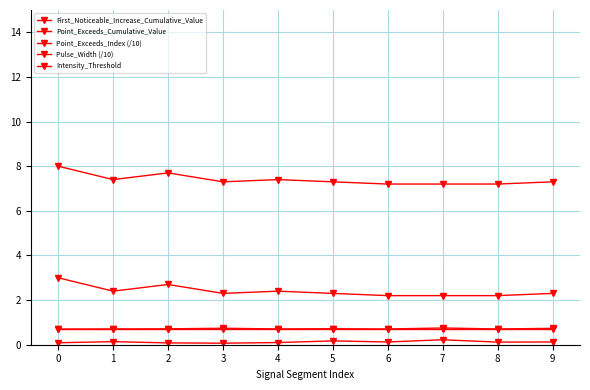

How many categories are shown in the chart?

10